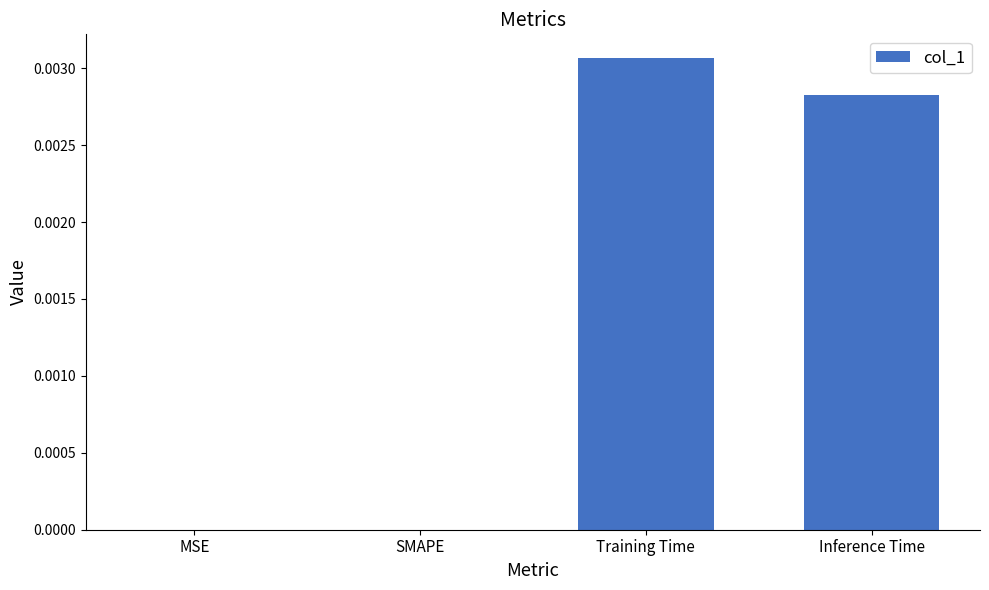

Which has a higher value, SMAPE or Training Time?

Training Time